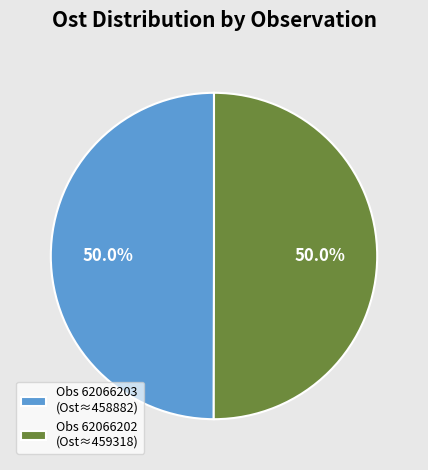

To the nearest percent, what is the average slice percentage?

50%